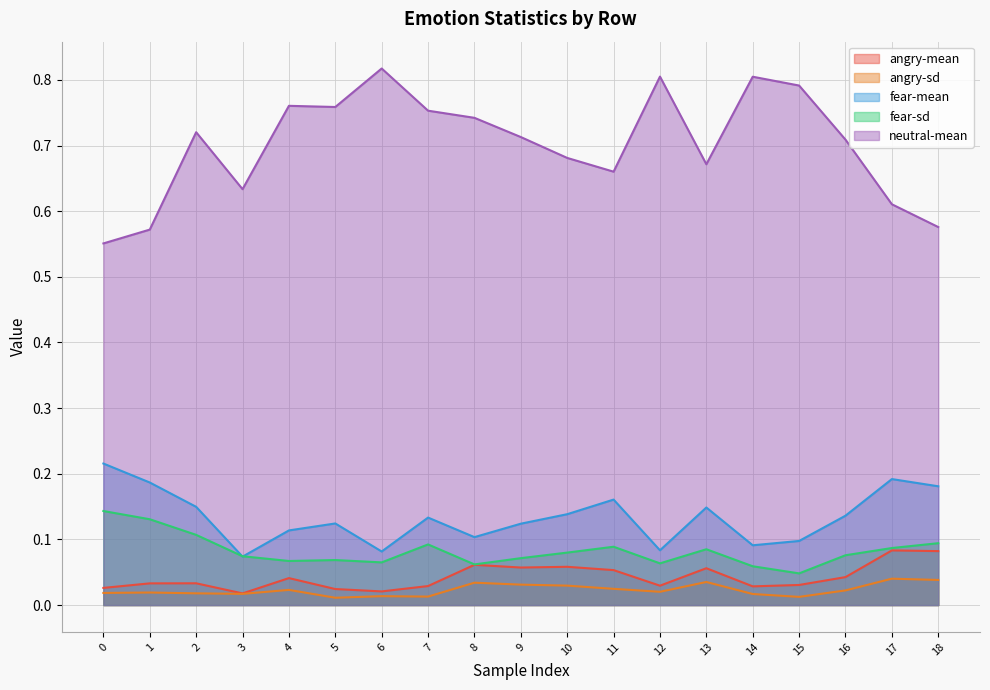

True or false: angry-sd and fear-mean intersect in this chart.

False